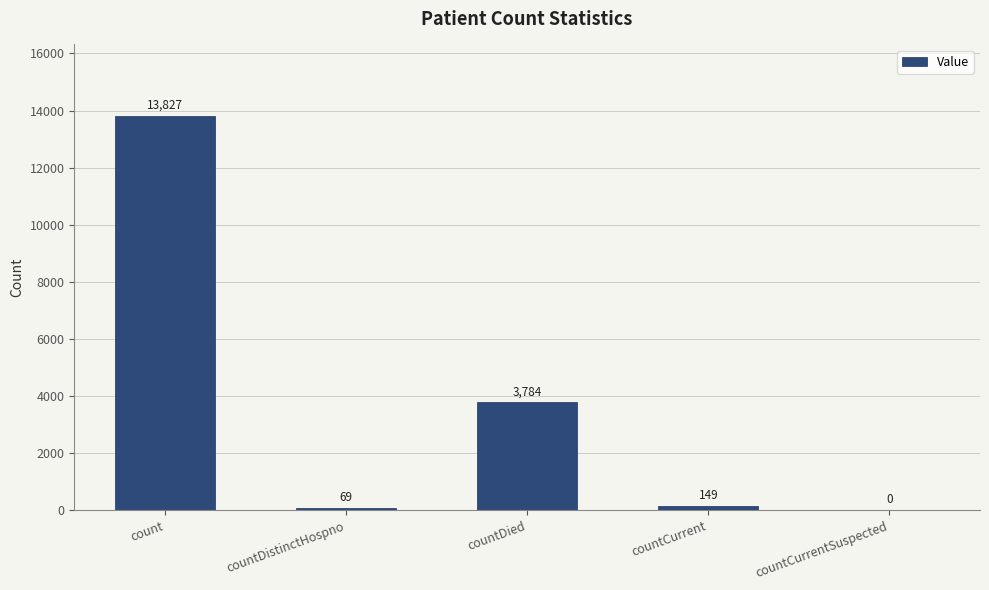

What is the greatest value displayed?

13827